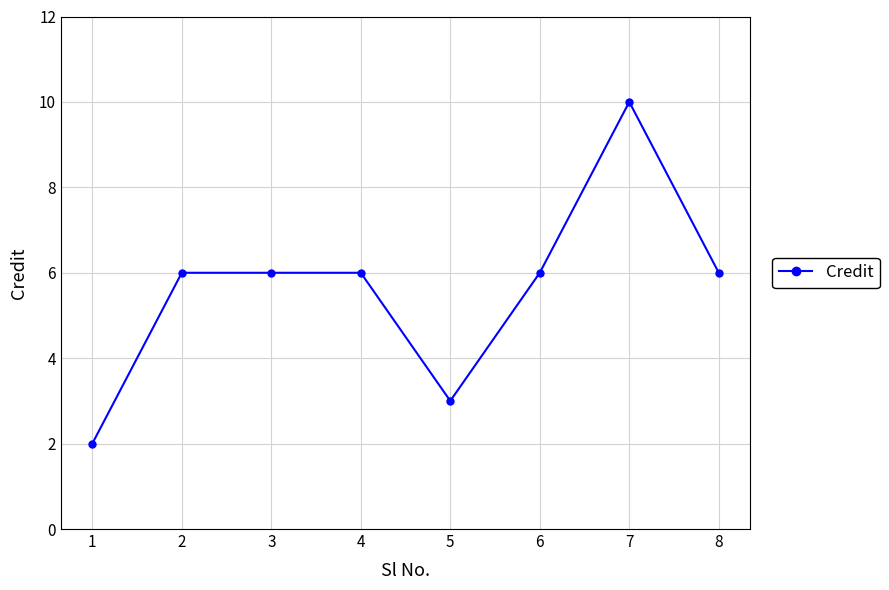

Between 1 and 5, which is larger?

5